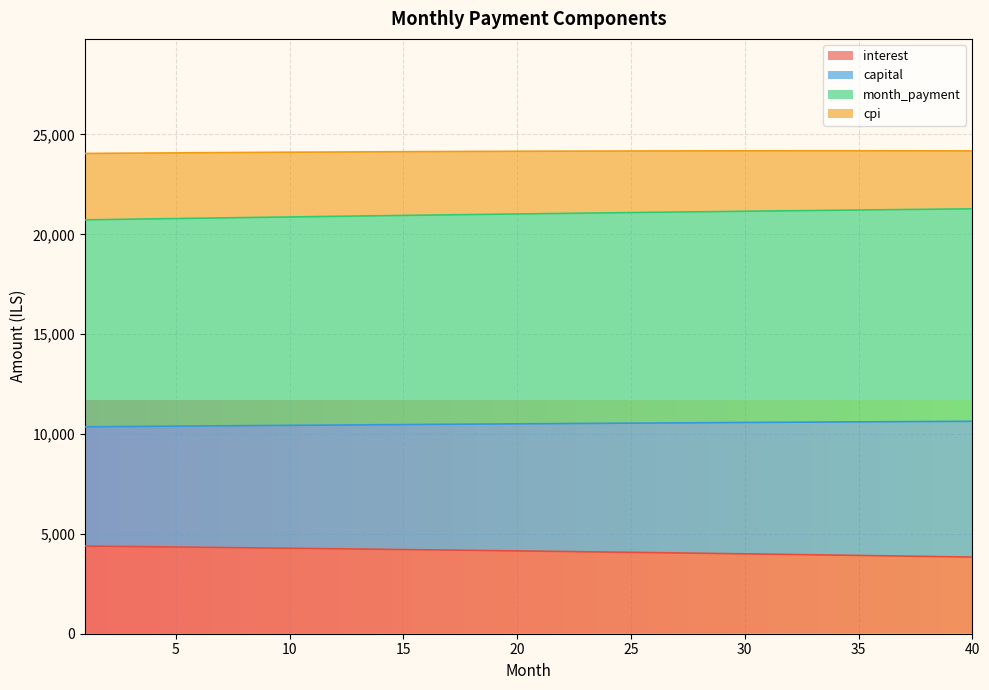

What is the value of the month_payment point at the 7th from the left?

20821.7